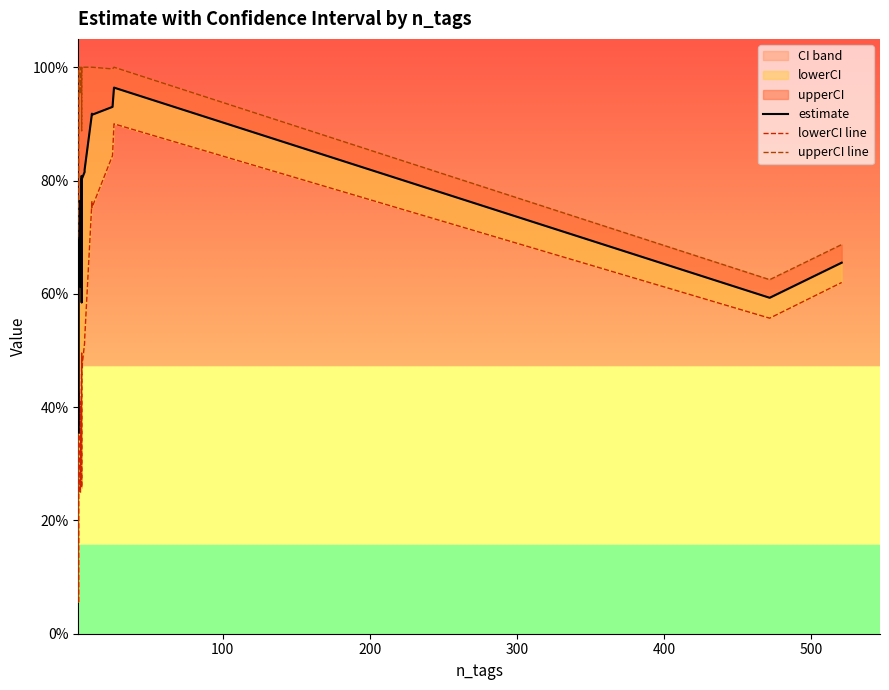

What is the value of the upperCI line point at the 17th from the left?

1.0